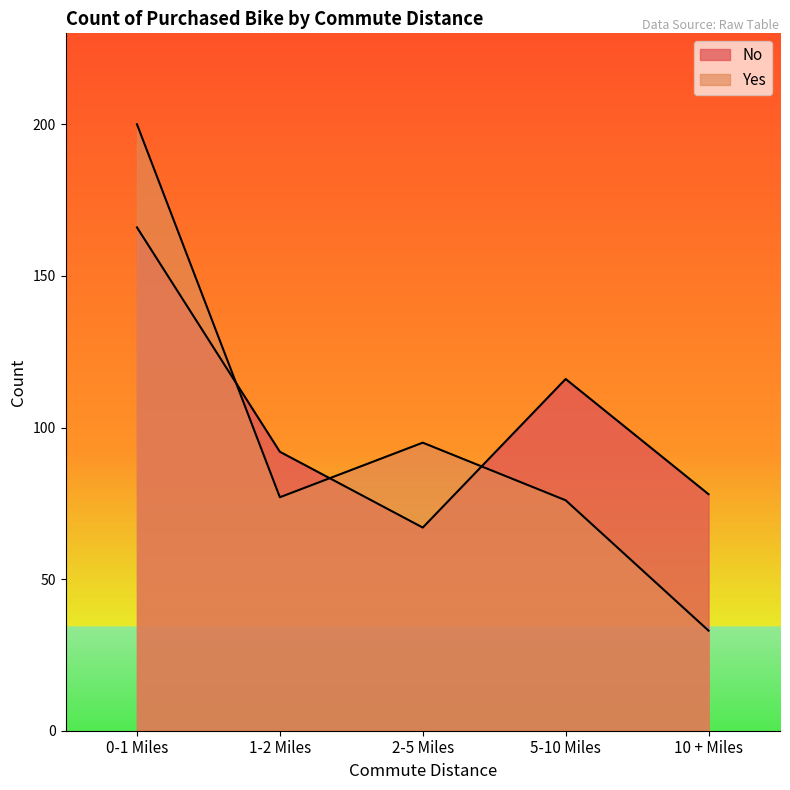

At which category is the sum across all series the highest?

0-1 Miles